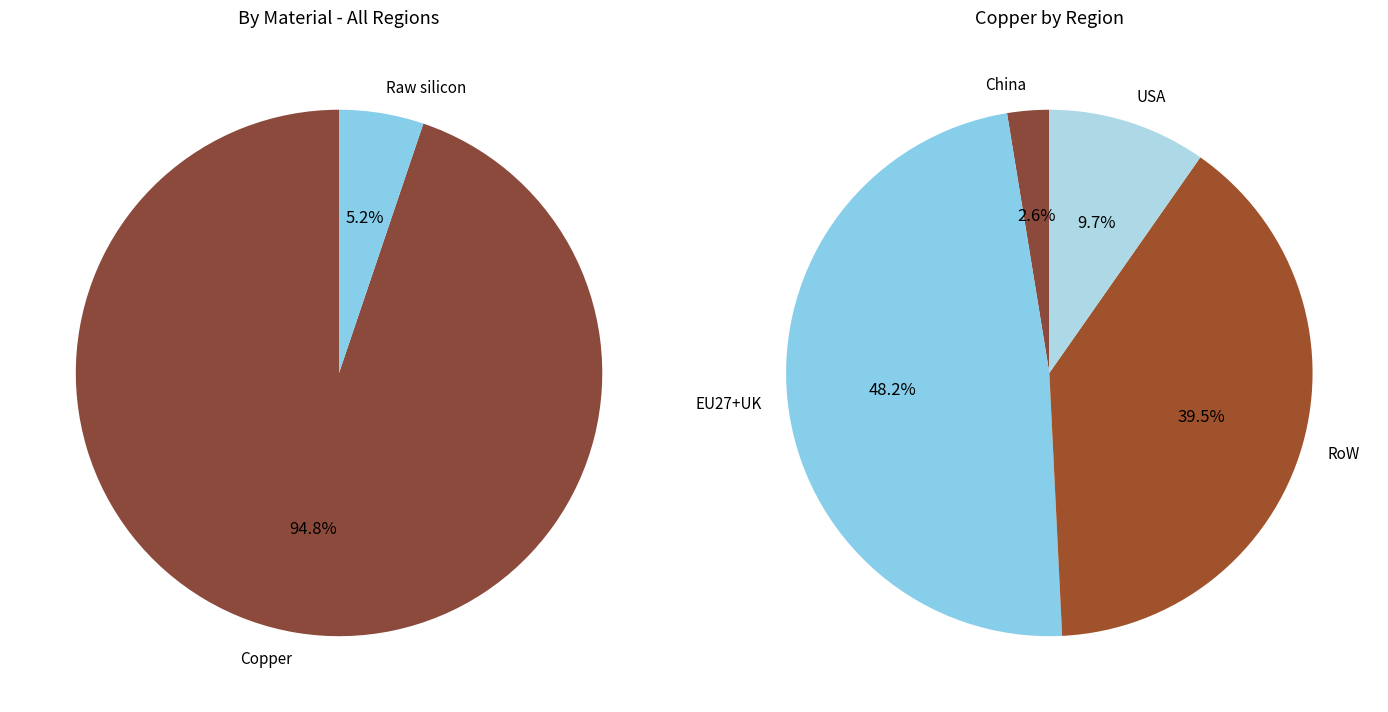

To the nearest percent, what is the combined percentage of Raw silicon and Copper?

100%